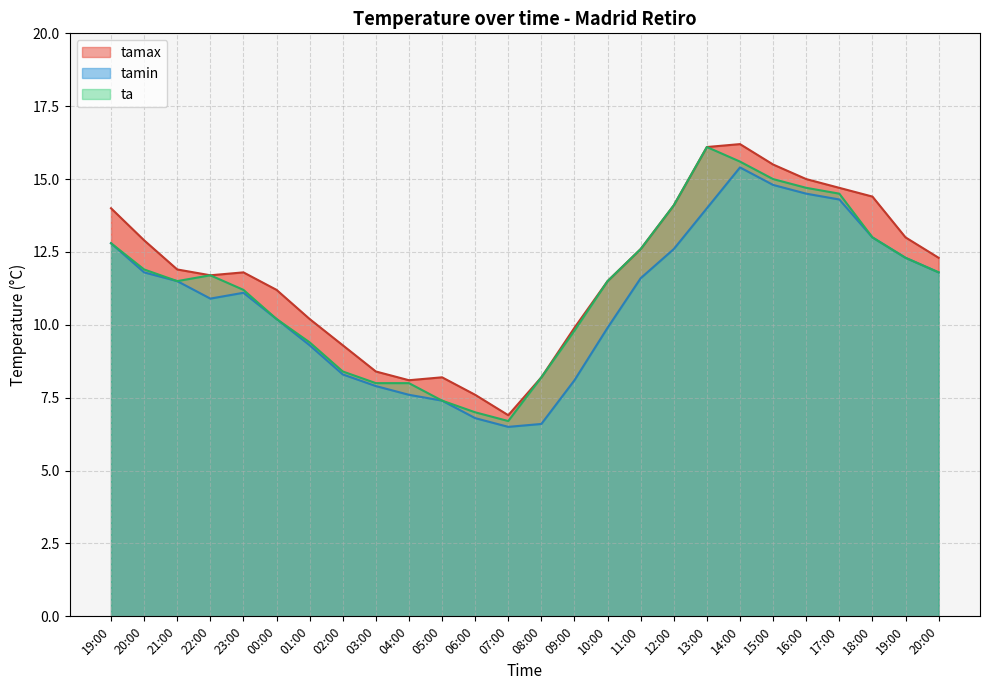

Where is the first local minimum for tamax?

22:00